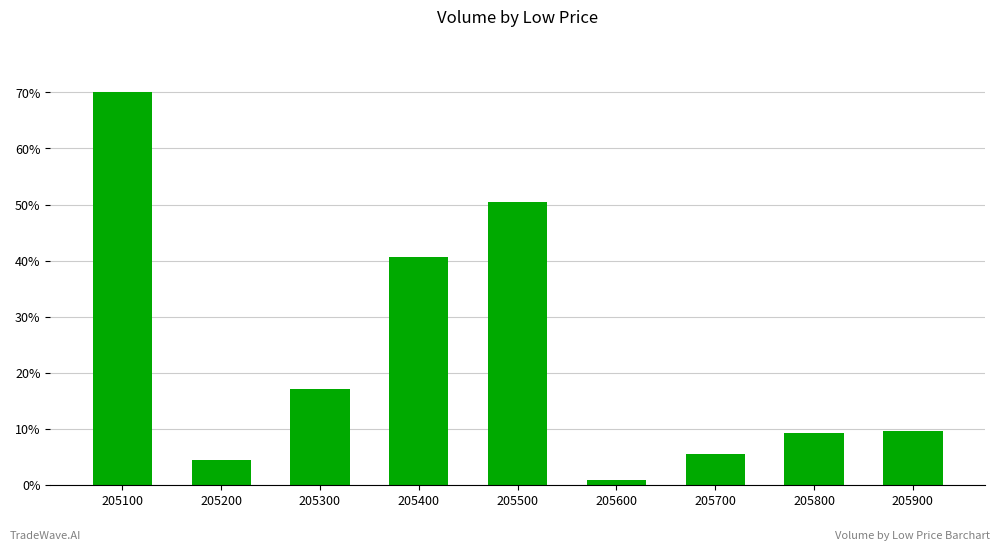

Reading left to right, list all the values displayed in this chart.

205100=70.0	205200=4.4	205300=17.0	205400=40.6	205500=50.5	205600=0.9	205700=5.5	205800=9.2	205900=9.6